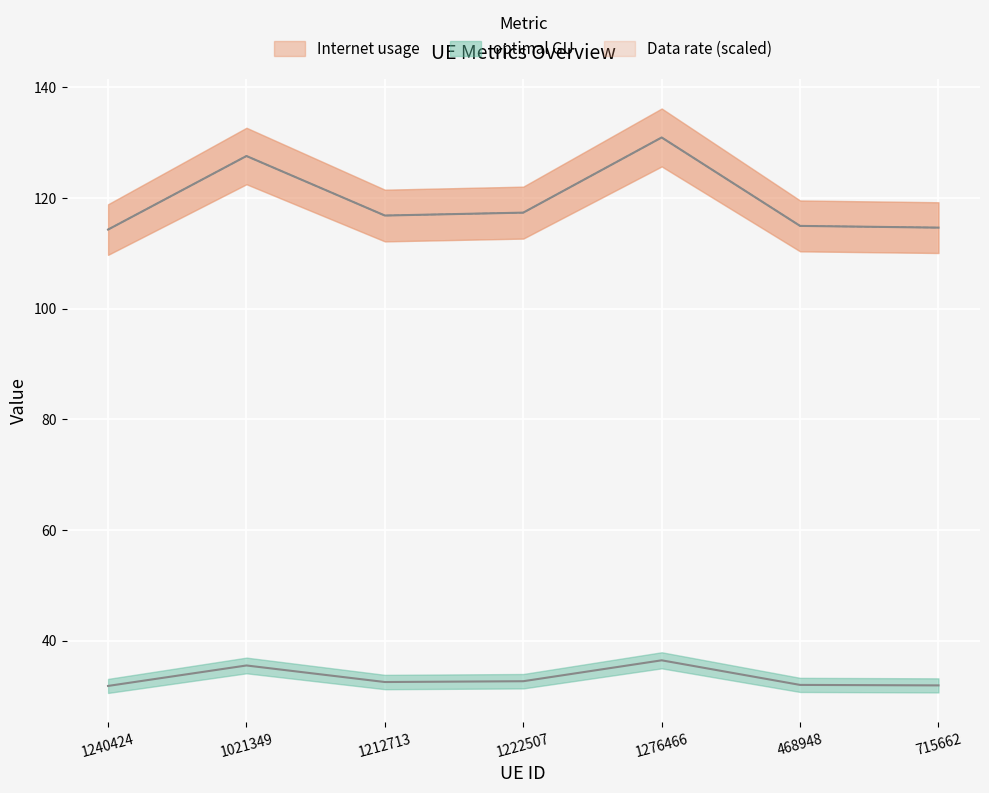

What value does the optimal GU series have at 715662?

114.6